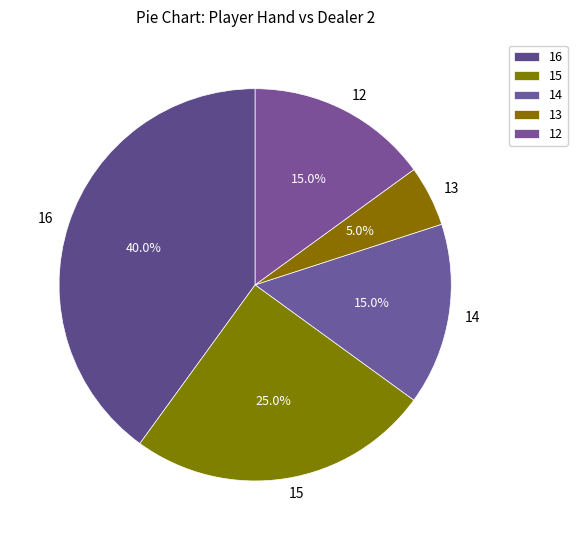

What is the total percentage of 15 and 13?

30.0%